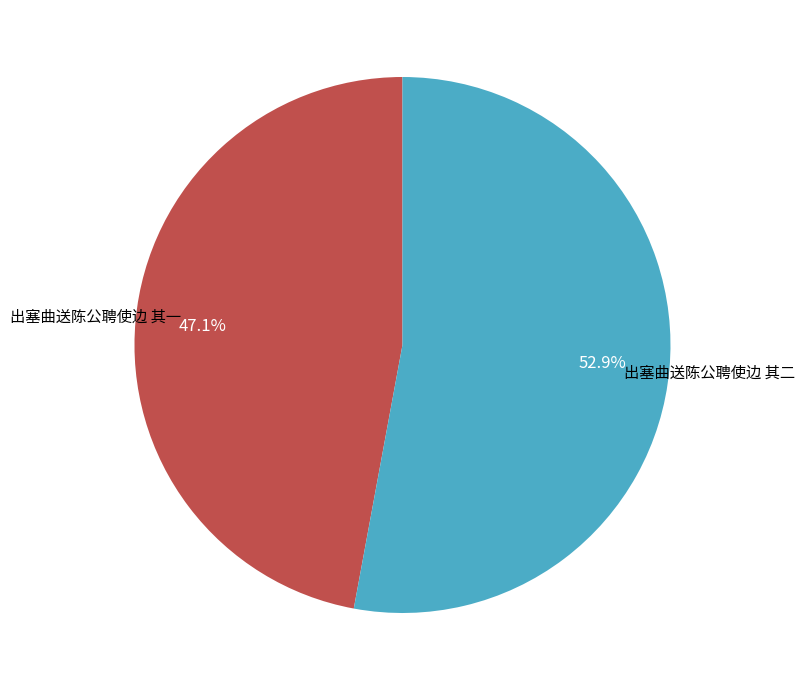

What percentage is NOT represented by 出塞曲送陈公聘使边 其二?

47.1%